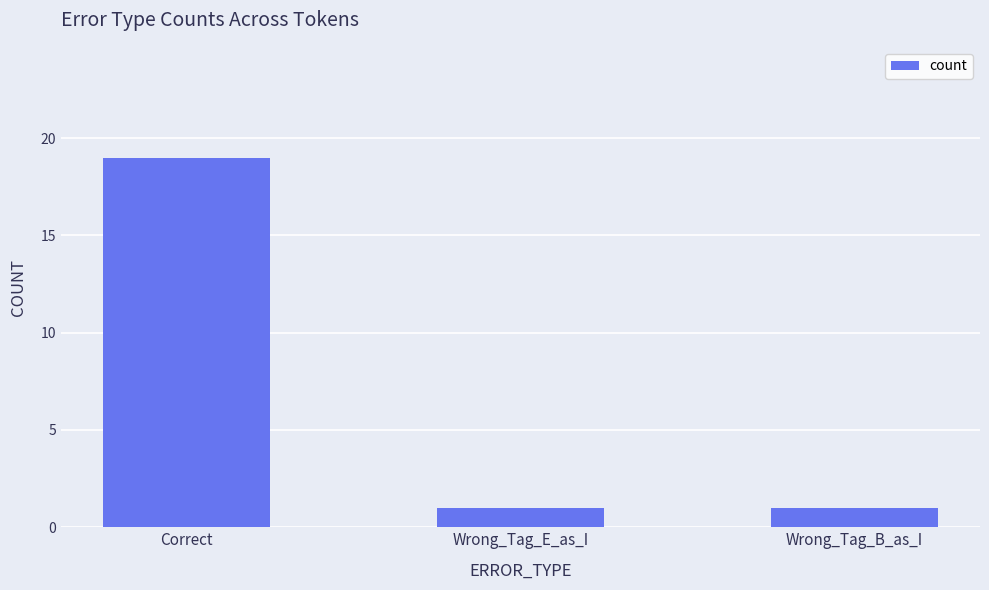

The chart shows a value of 19 at Correct. True or false?

True